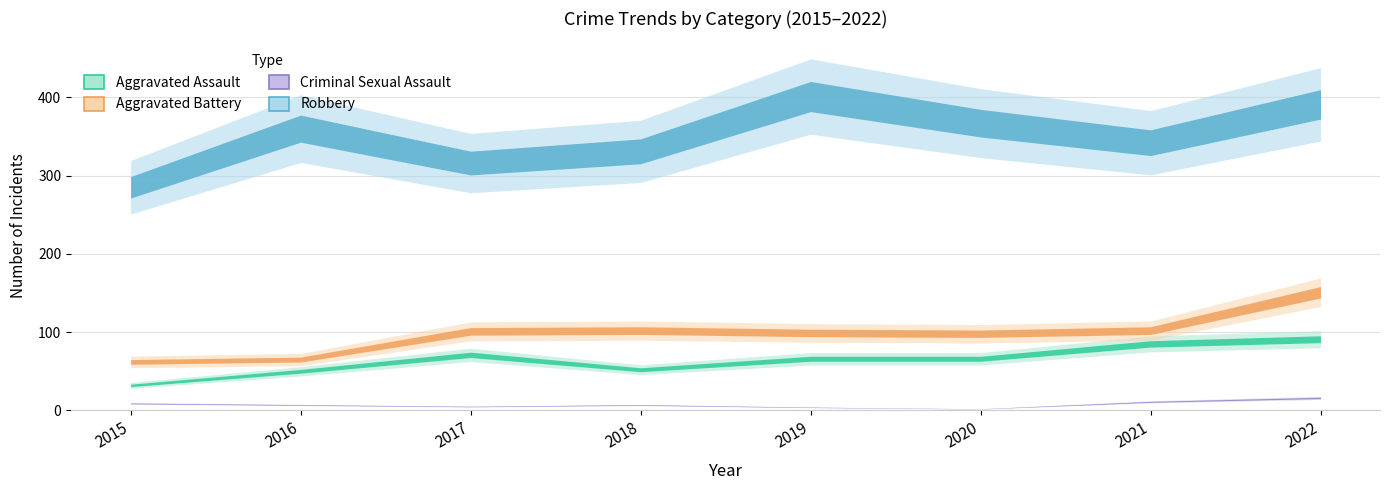

True or false: Total and Criminal Sexual Assault cross at least once.

False